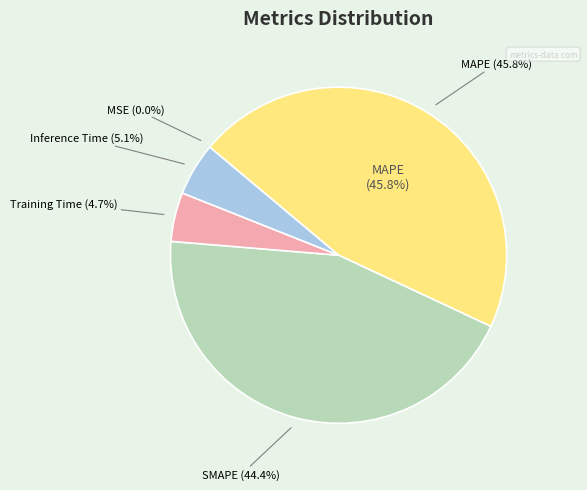

Which slice is the largest?

MAPE